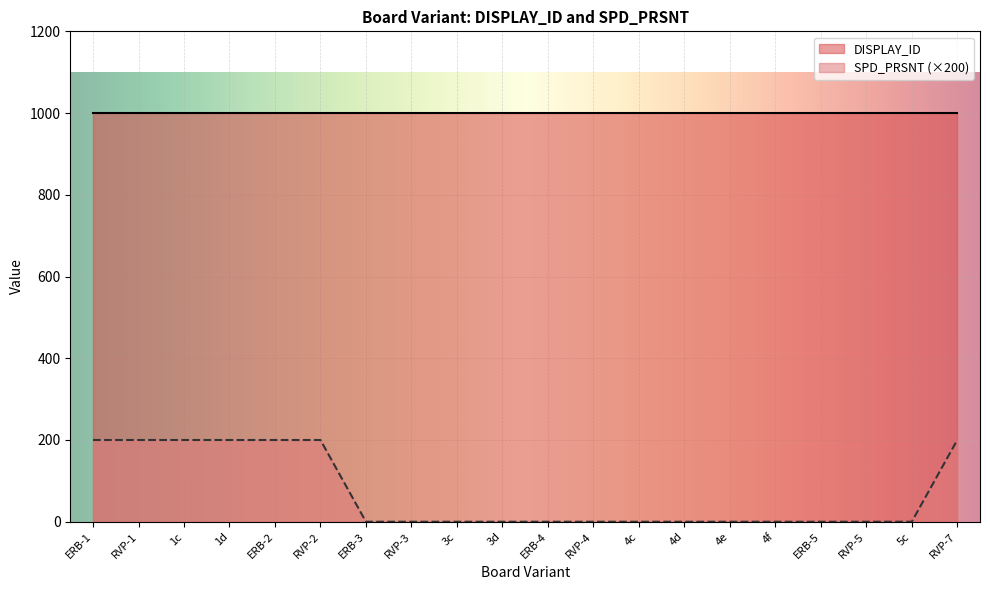

The chart shows a value of 0 at ERB-5. True or false?

True